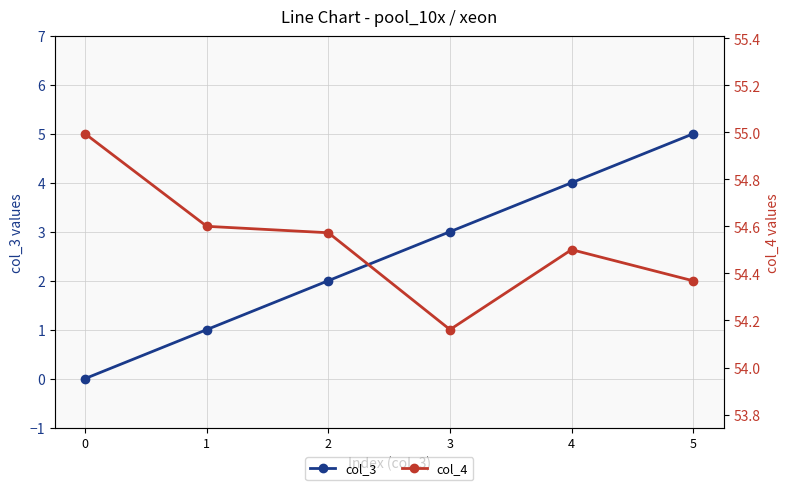

What is the maximum value for col_4?

55.0